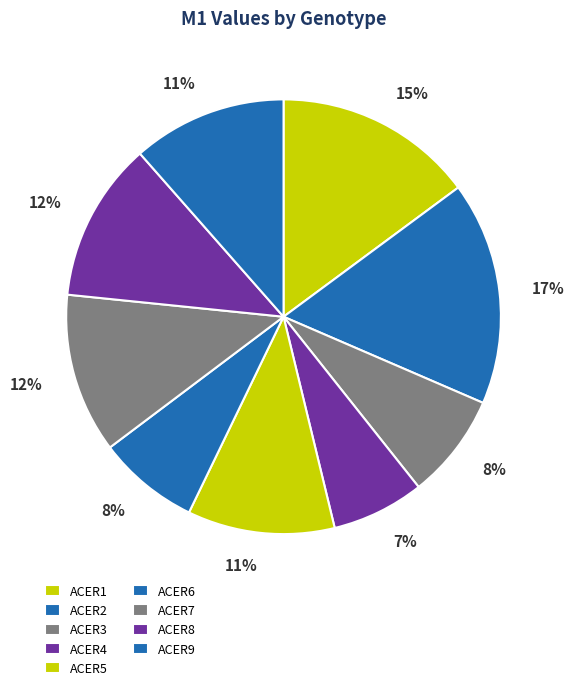

Does any single category account for the majority?

No